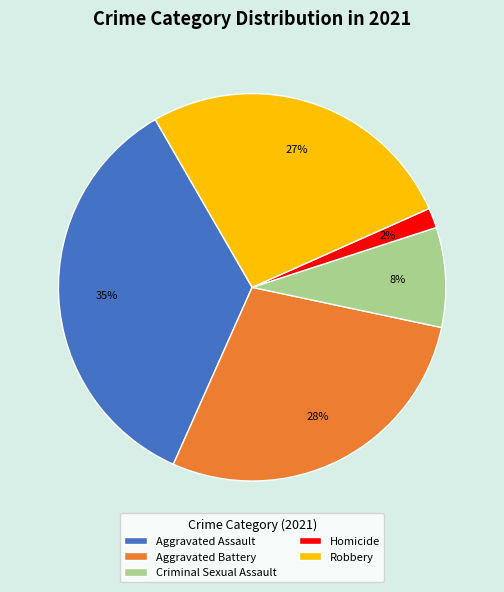

Which category has the smallest portion of the pie?

Homicide